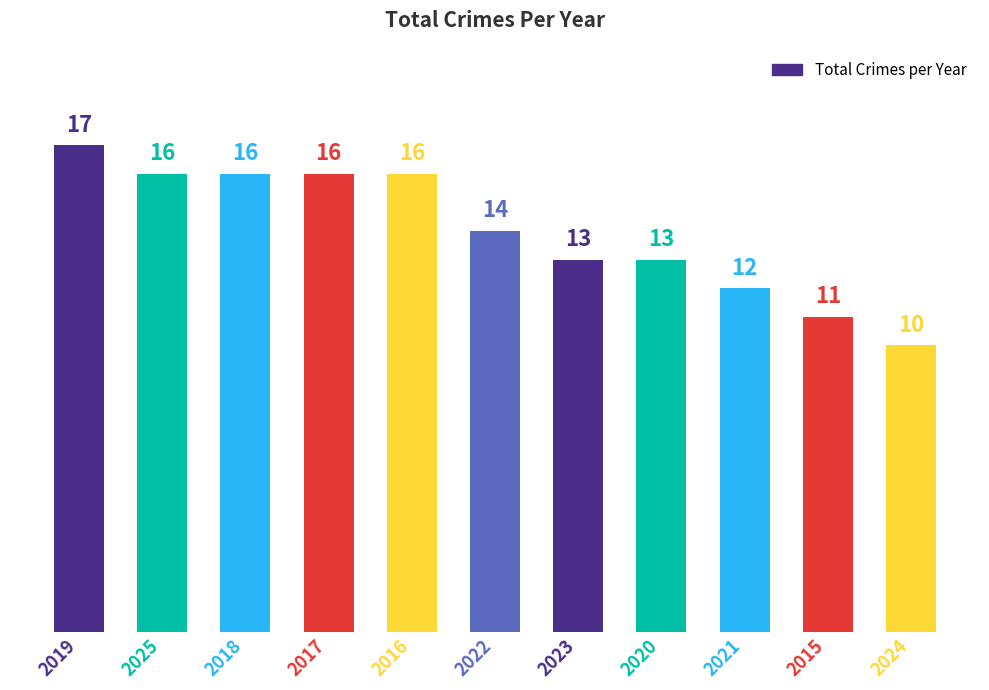

Read the value at 2019.

17